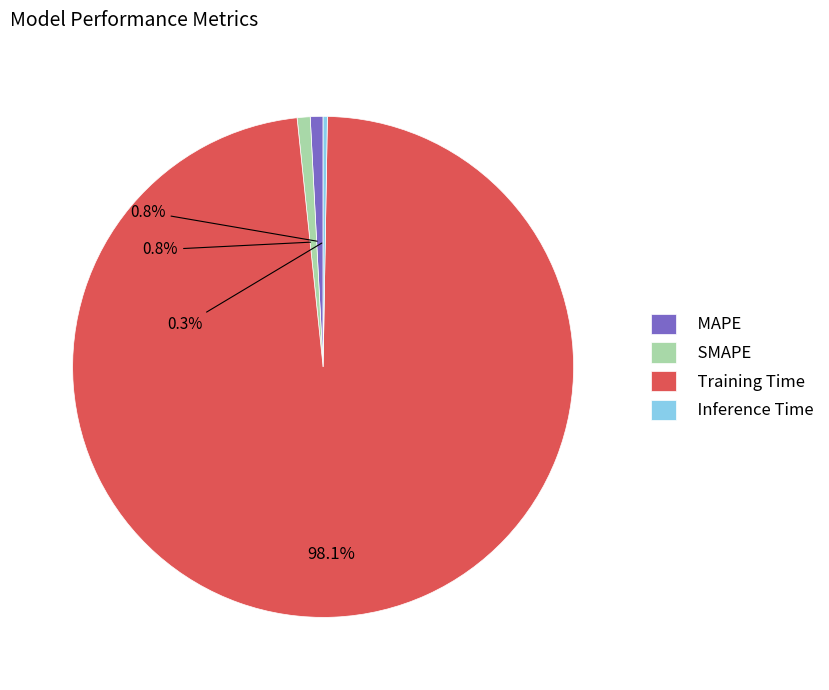

Which slice is the largest?

Training Time